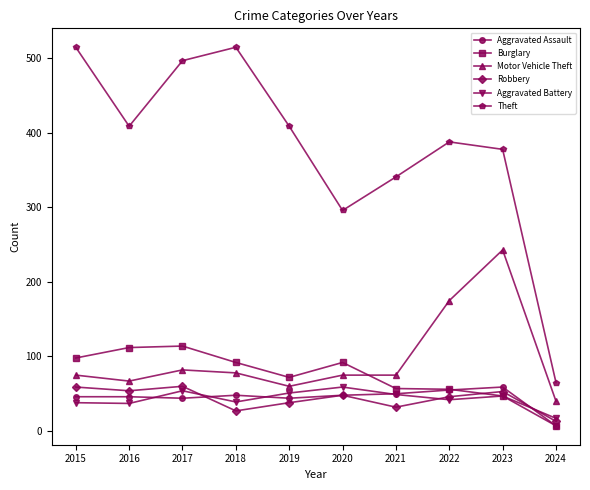

What is the average value of the Motor Vehicle Theft series?

97